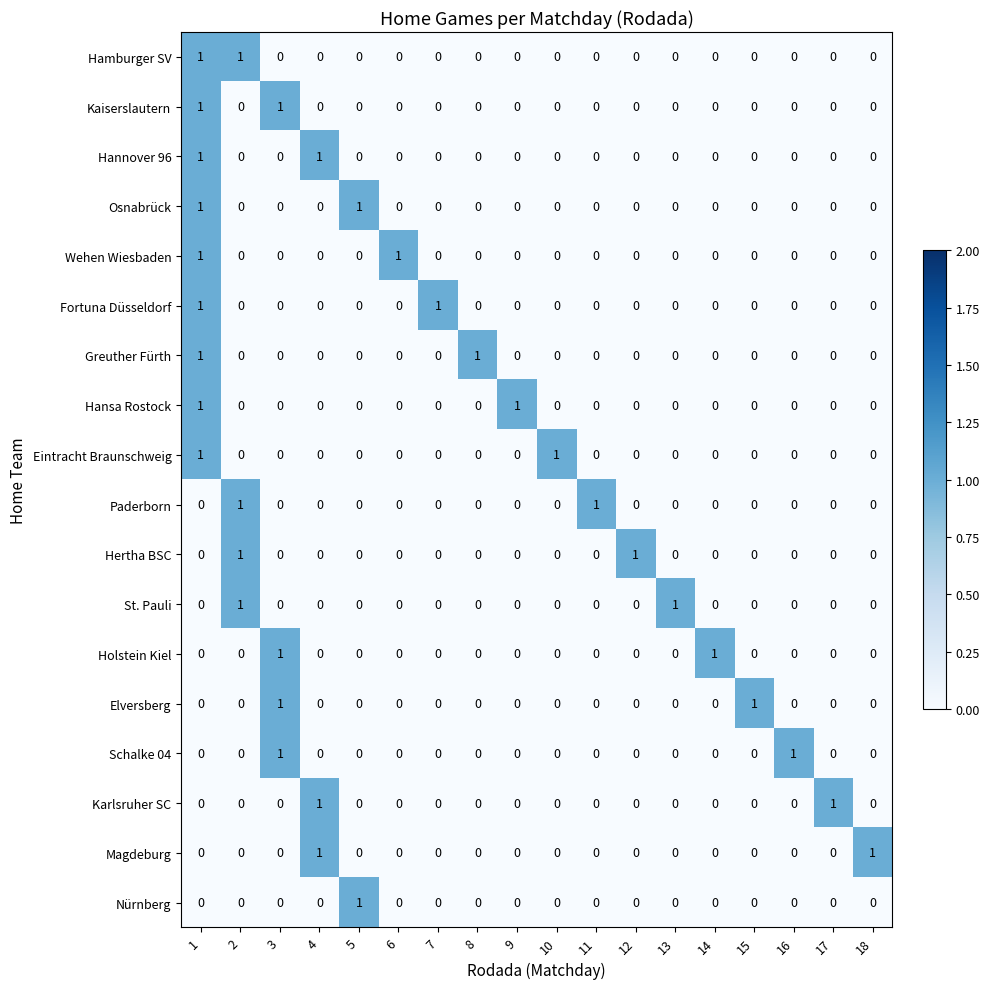

How many categories are shown in the chart?

18